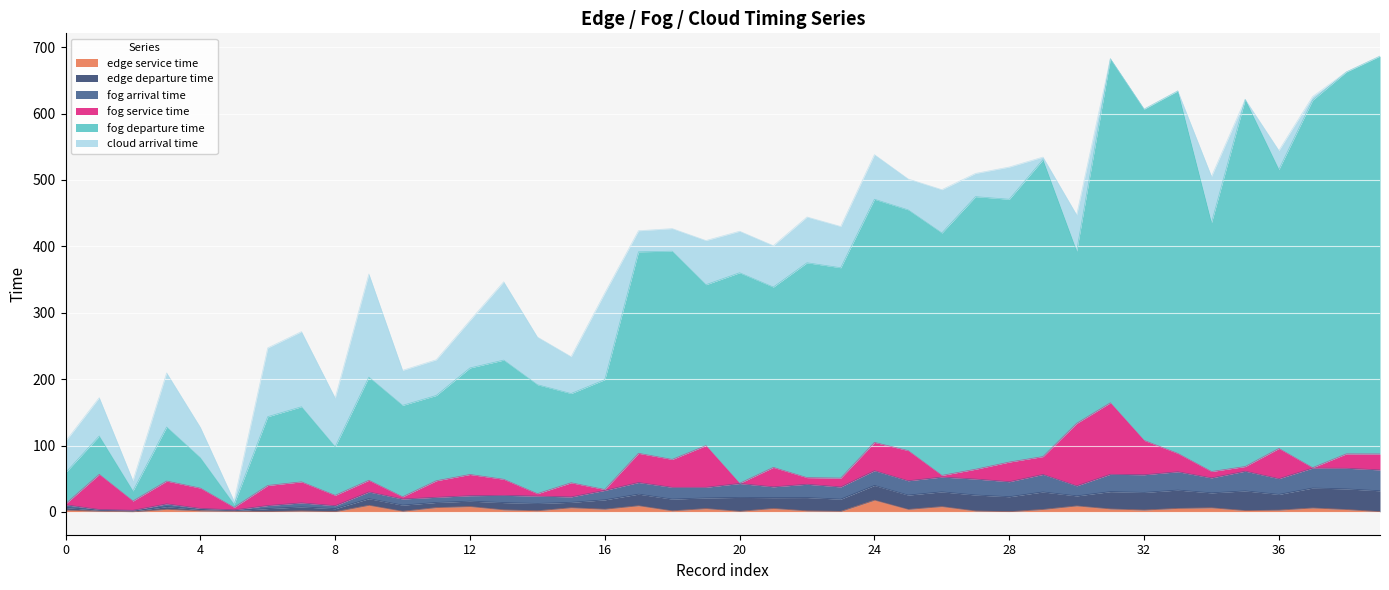

True or false: edge service time has more than 2 points higher than both neighbors.

True